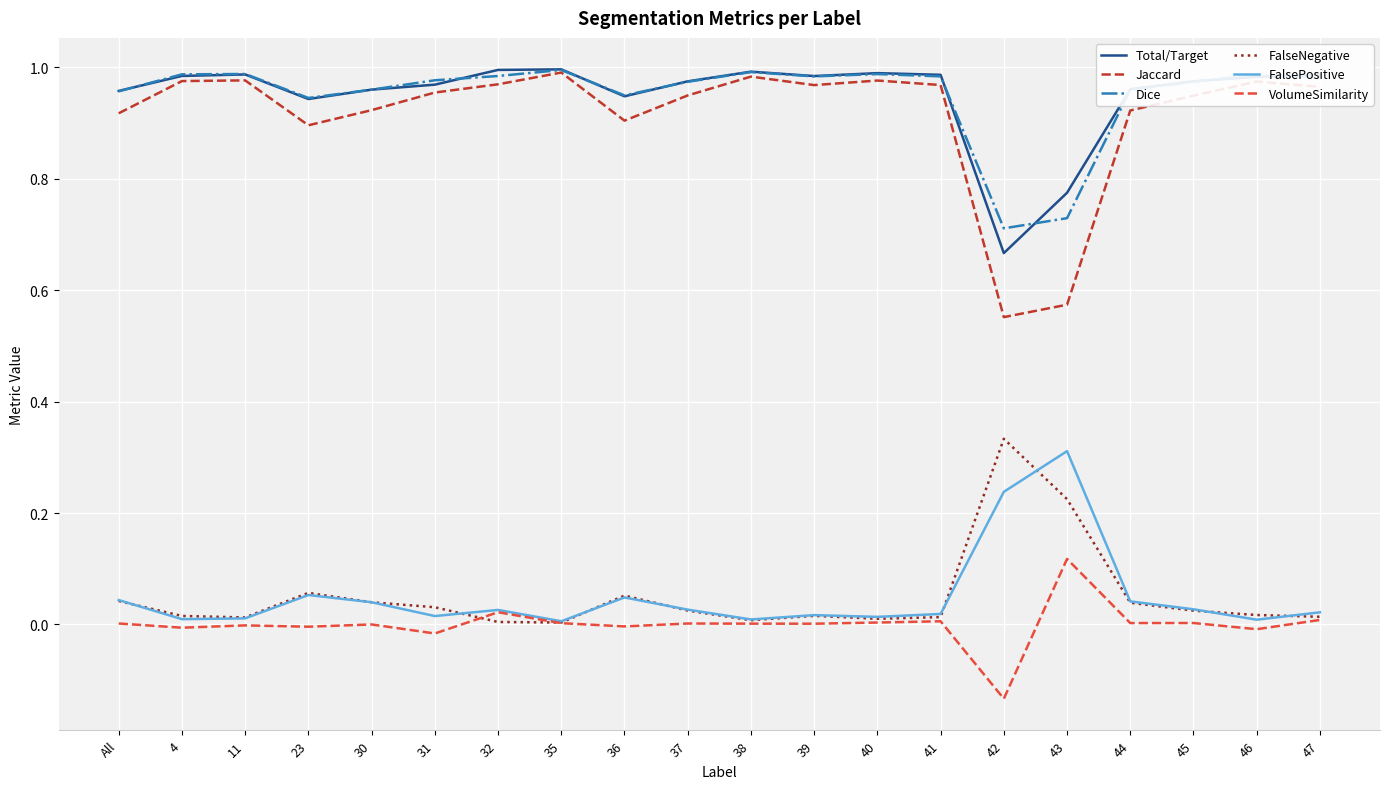

At 43, list the series in order from smallest to largest.

VolumeSimilarity, FalseNegative, FalsePositive, Jaccard, Dice, Total/Target